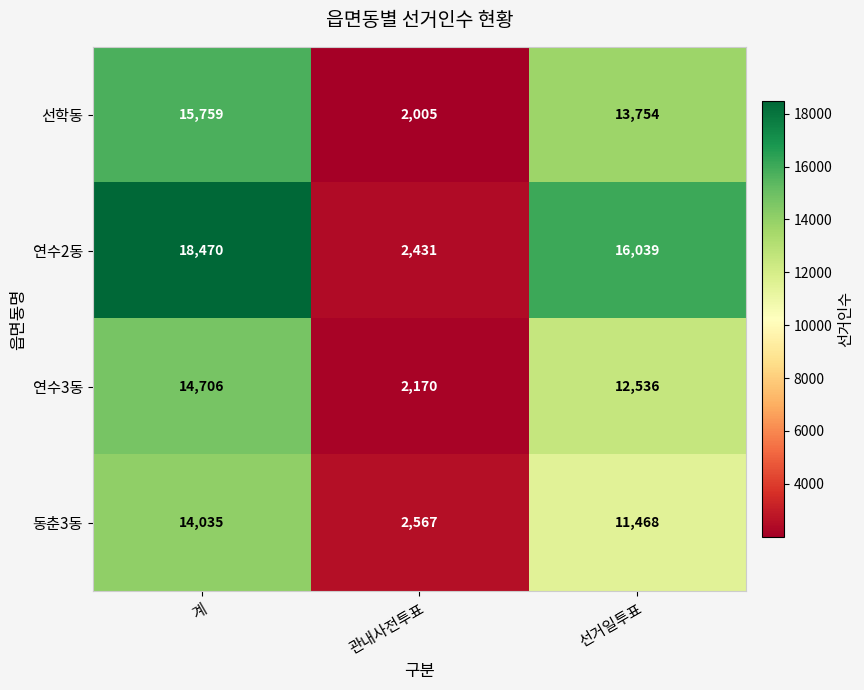

What is the difference between the 동춘3동 values at 선거일투표 and 관내사전투표?

8901